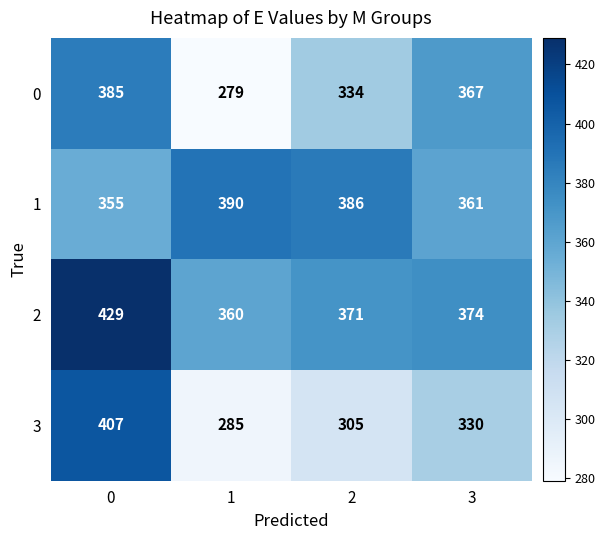

What is the difference between the highest and lowest values at 1?

111